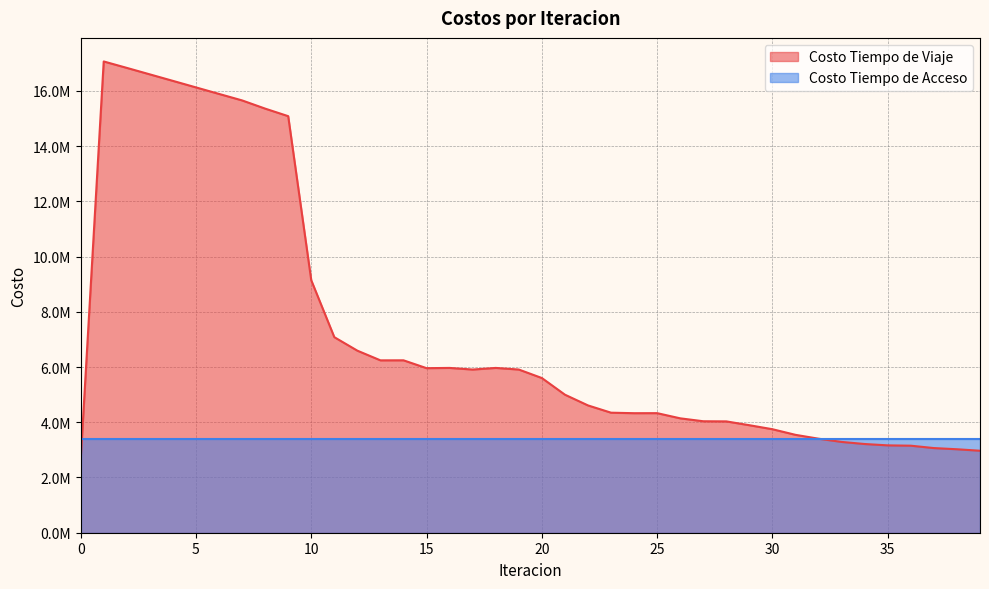

Between 1 and 20, which is larger?

1